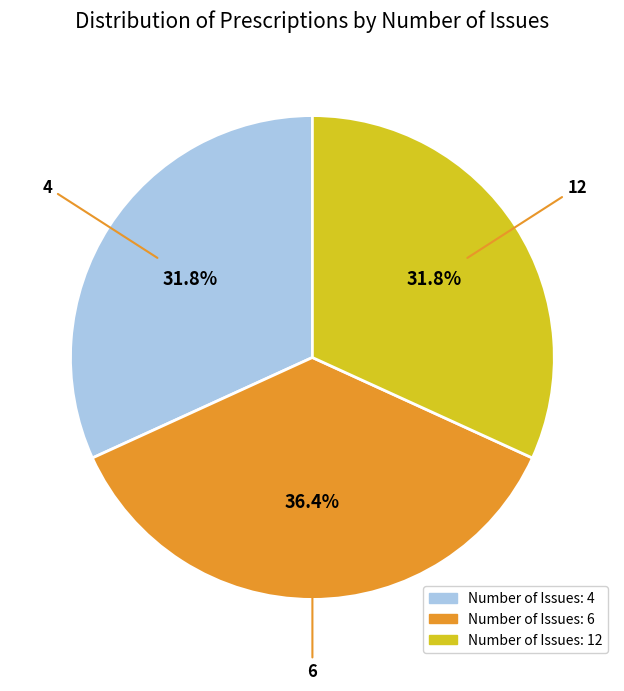

What portion of the pie excludes 6?

63.6%